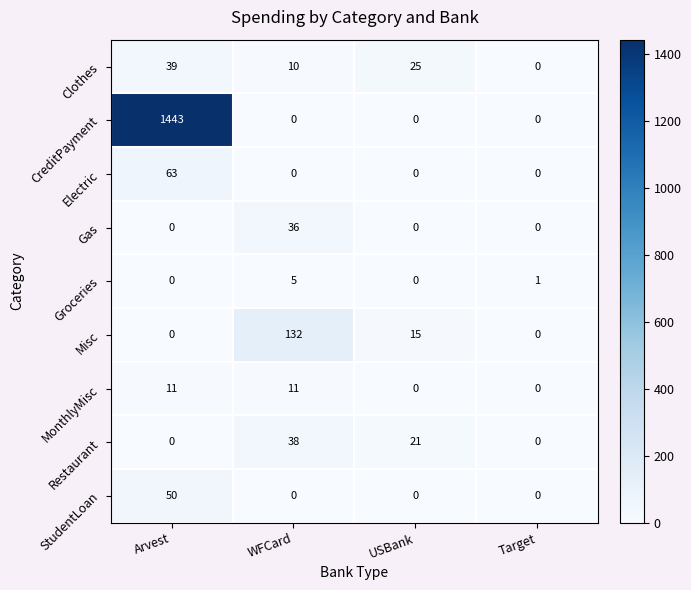

How many series are shown in this chart?

9